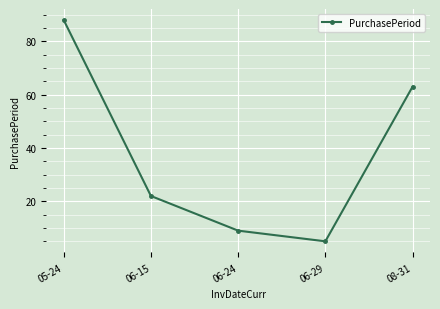

Count the number of categories in the chart.

5